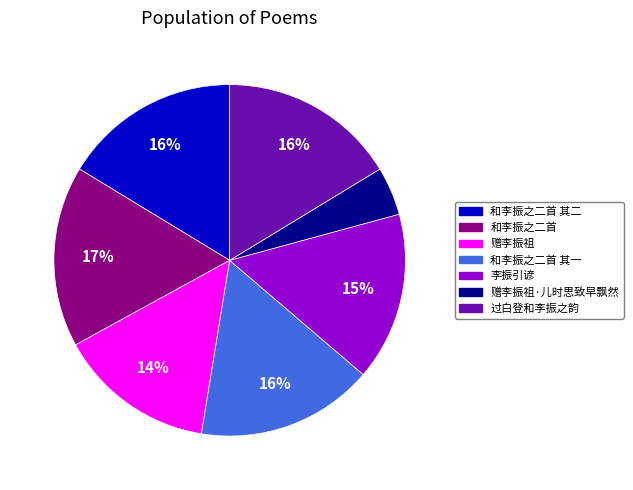

Is there a majority slice in this chart?

No